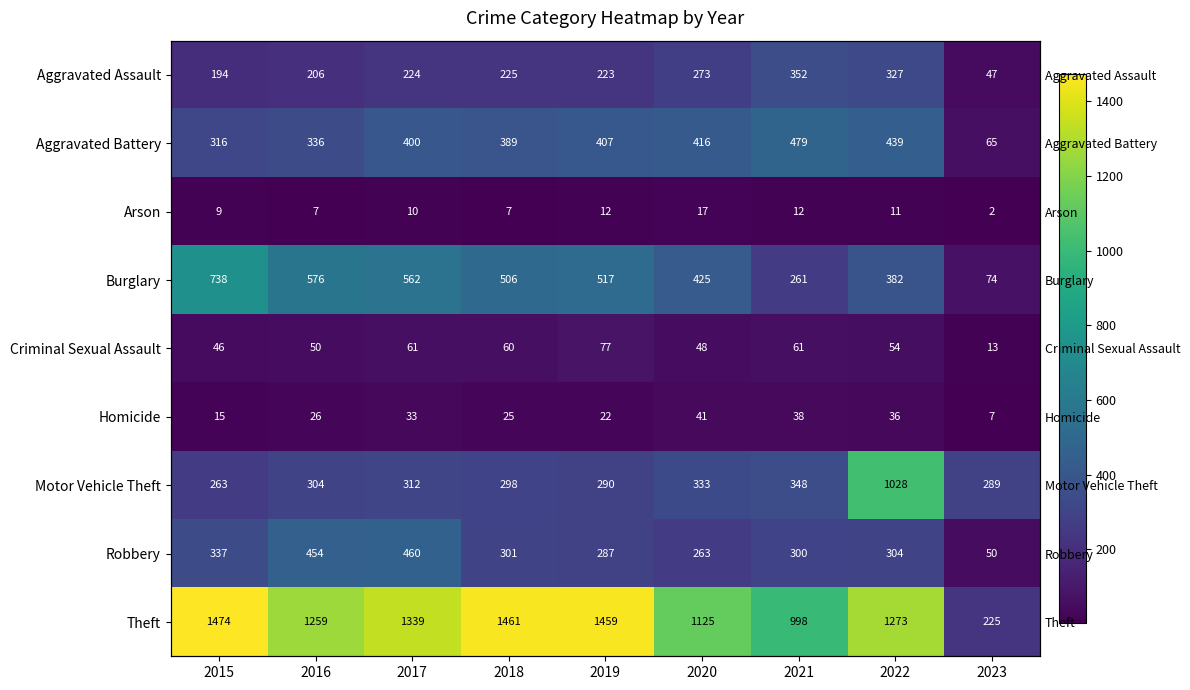

At how many categories does at least one series exceed 248?

9